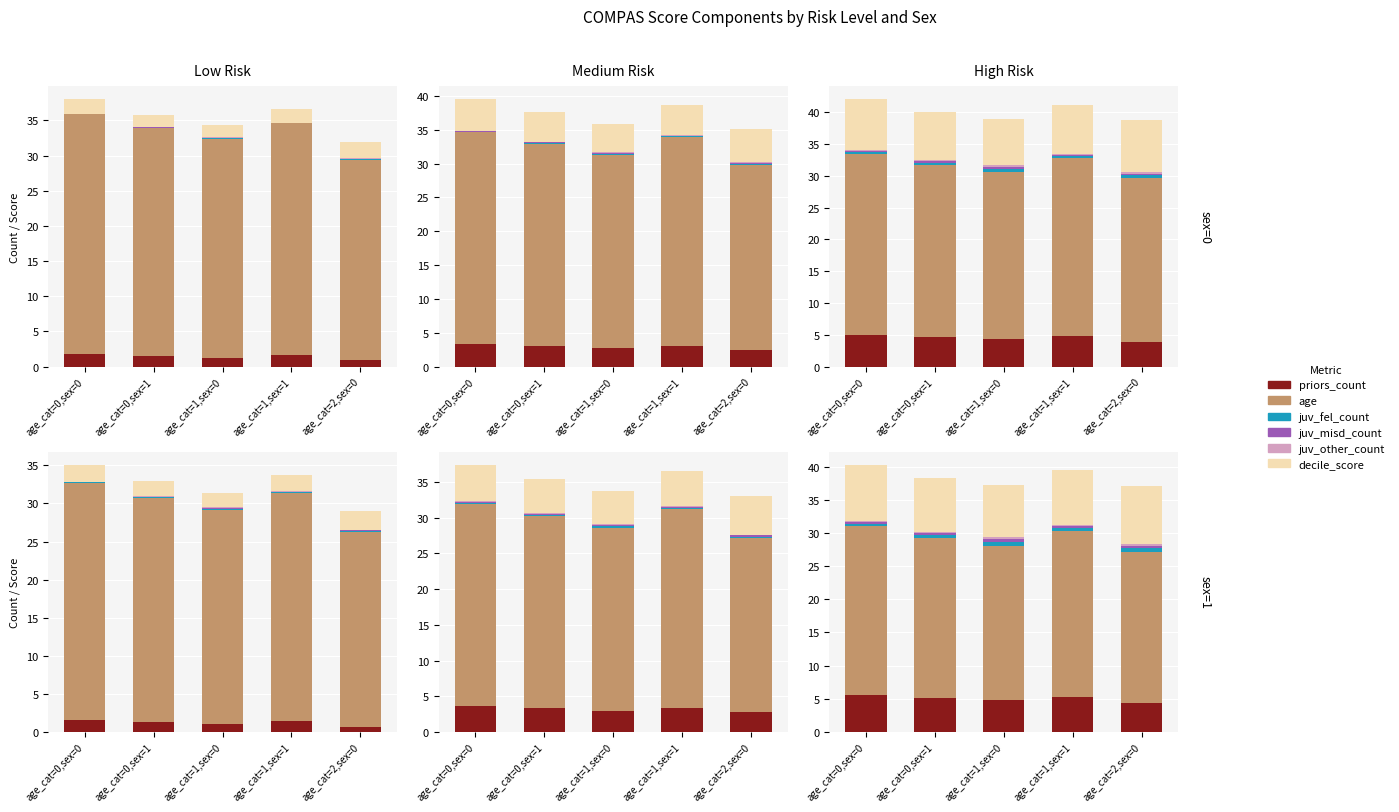

Rank the series by their maximum value, from highest to lowest.

age, decile_score, priors_count, juv_fel_count, juv_misd_count, juv_other_count